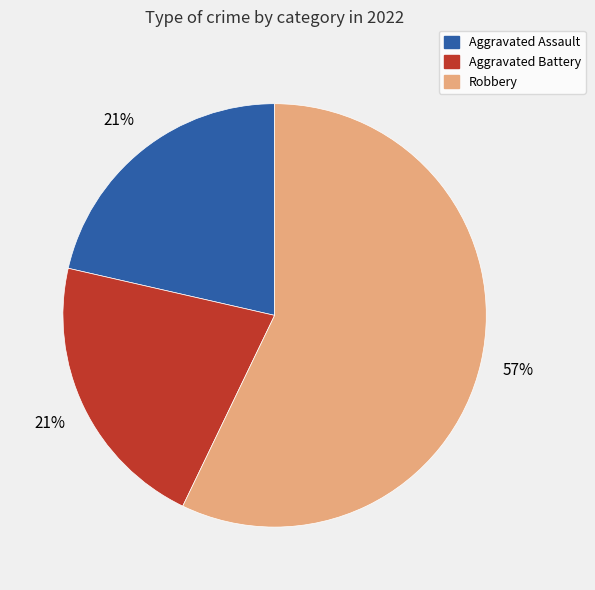

To the nearest percent, what is the difference between the largest and smallest slice percentages?

36%